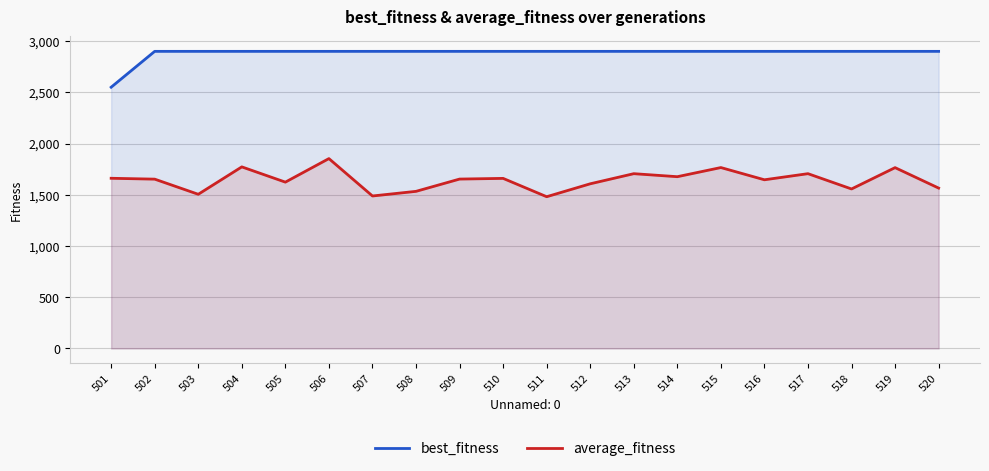

Does the chart have visible grid lines?

Yes